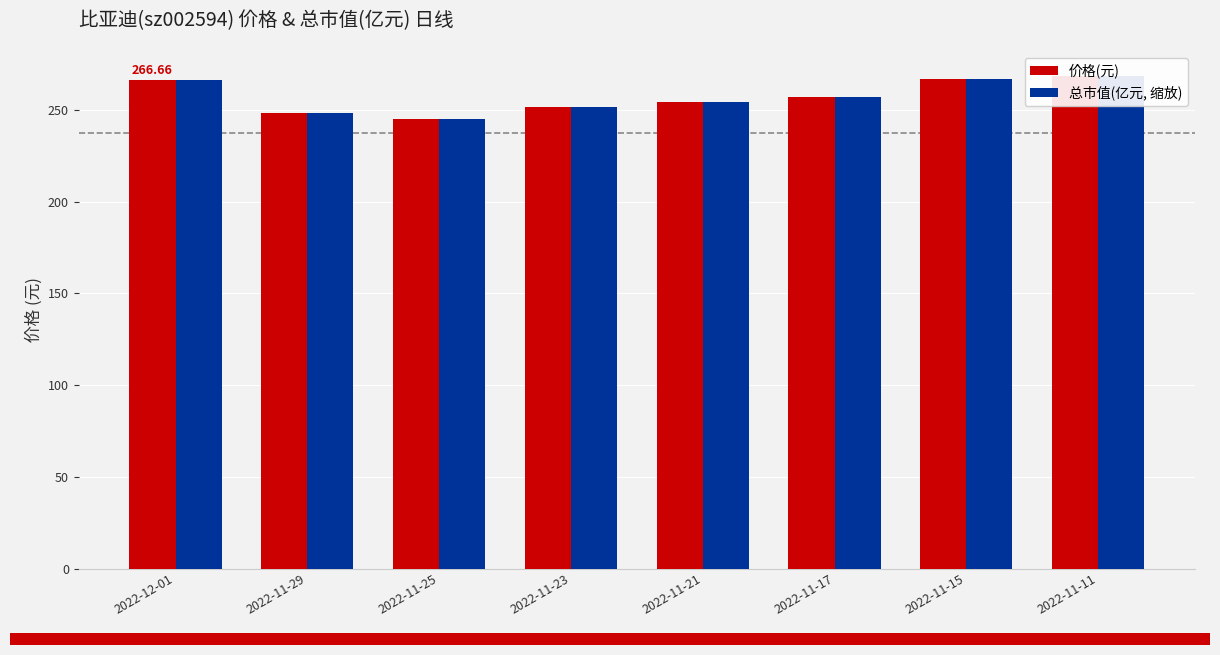

Rank the series at 2022-11-23 from highest to lowest value.

价格(元), 总市值(亿元, 缩放)